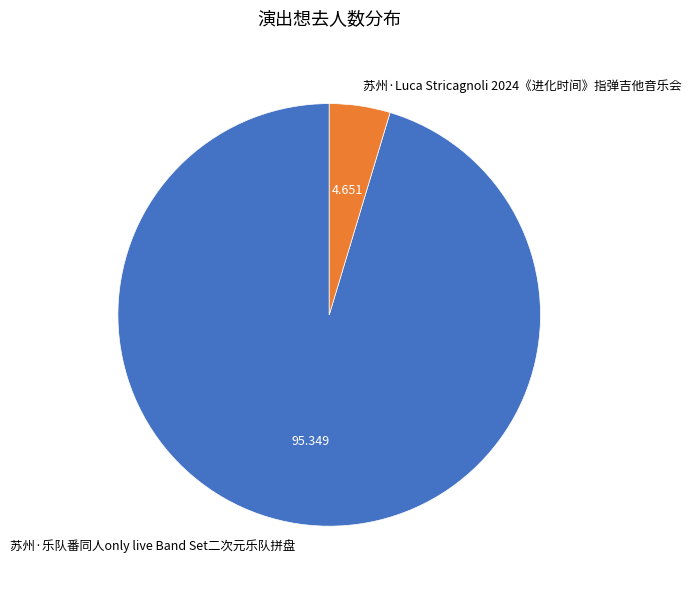

Is 苏州·Luca Stricagnoli 2024《进化时间》指弹吉他音乐会 the majority of the pie?

No